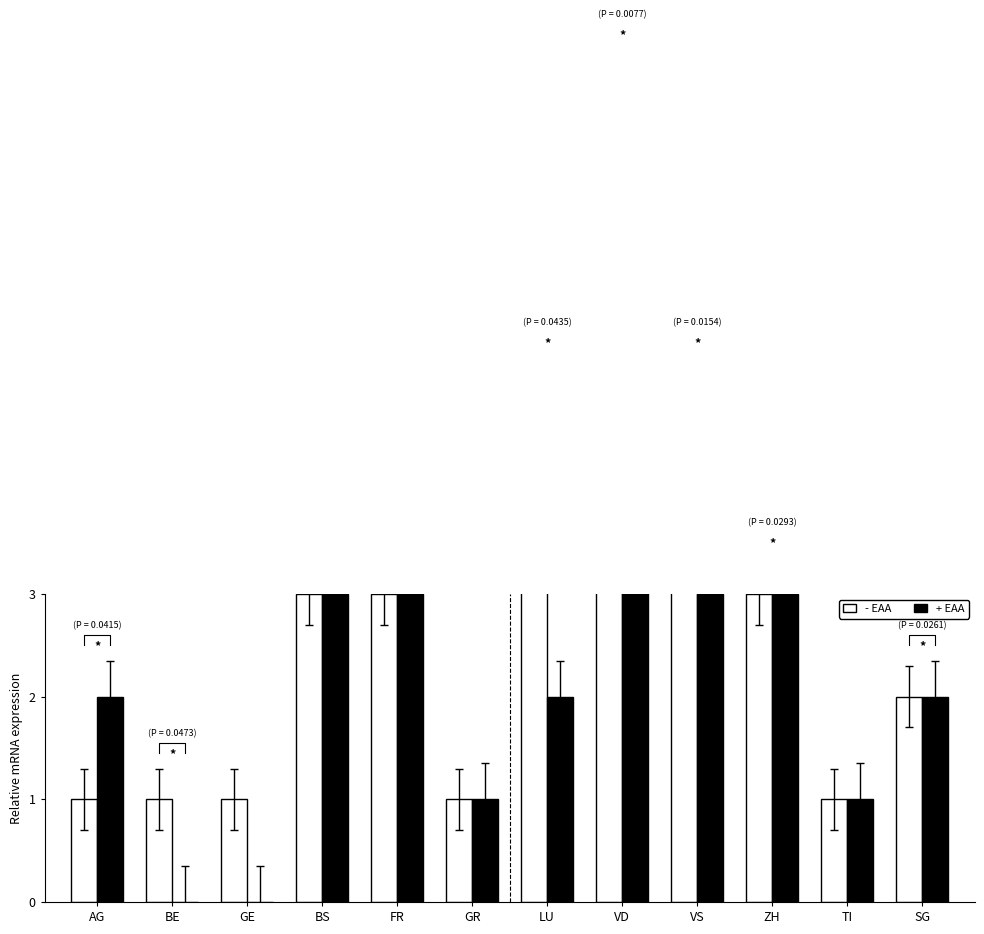

Does the chart contain stacked bars?

No